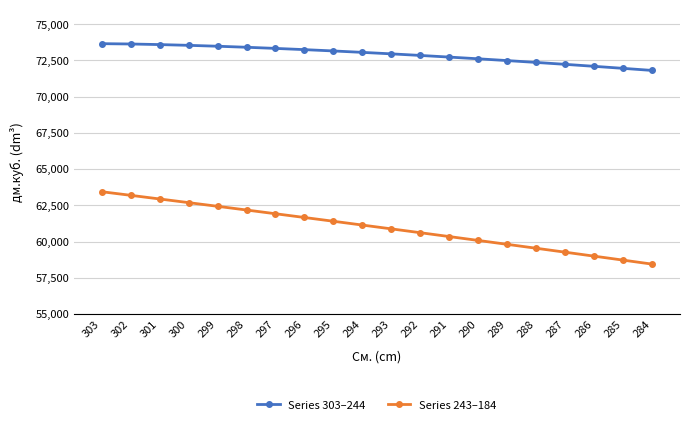

What is the sum of the Series 243–184 values at 285 and 296?

120383